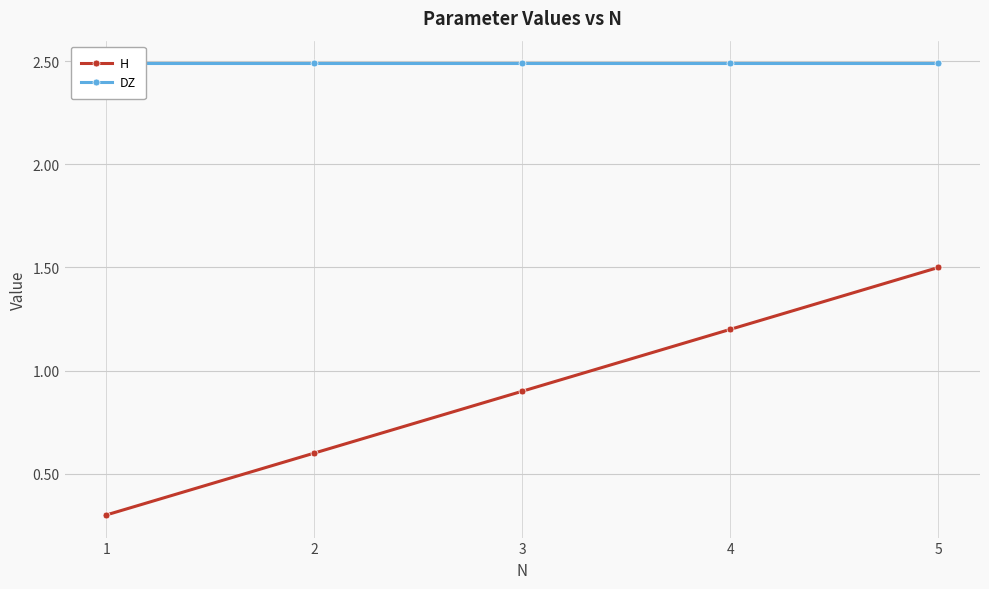

Which category has the lowest value in the H series?

1